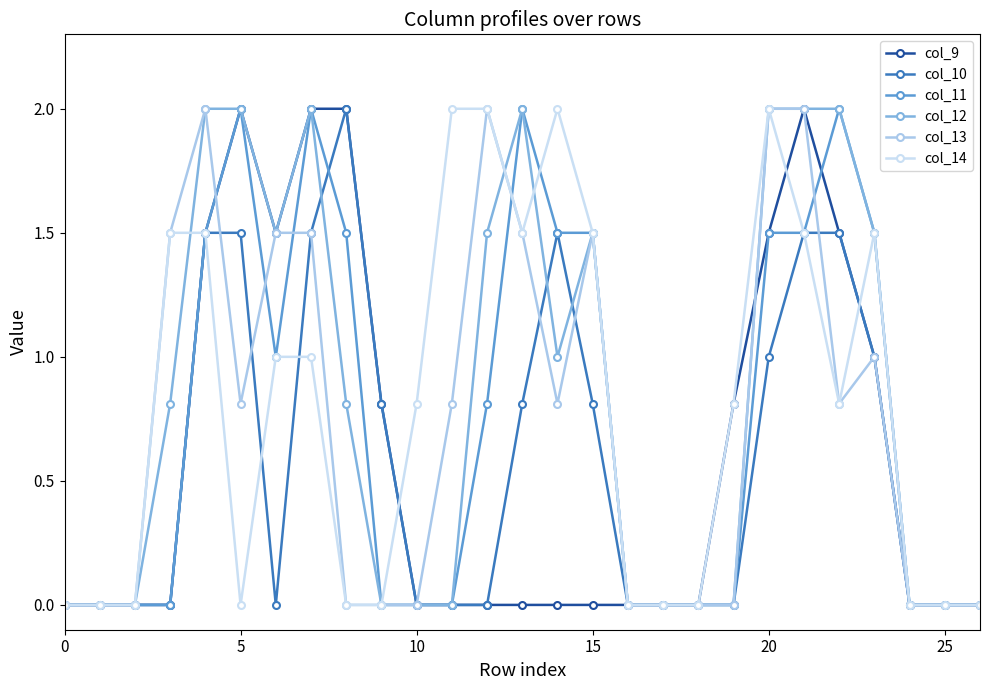

Which series has the largest total across all categories?

col_12